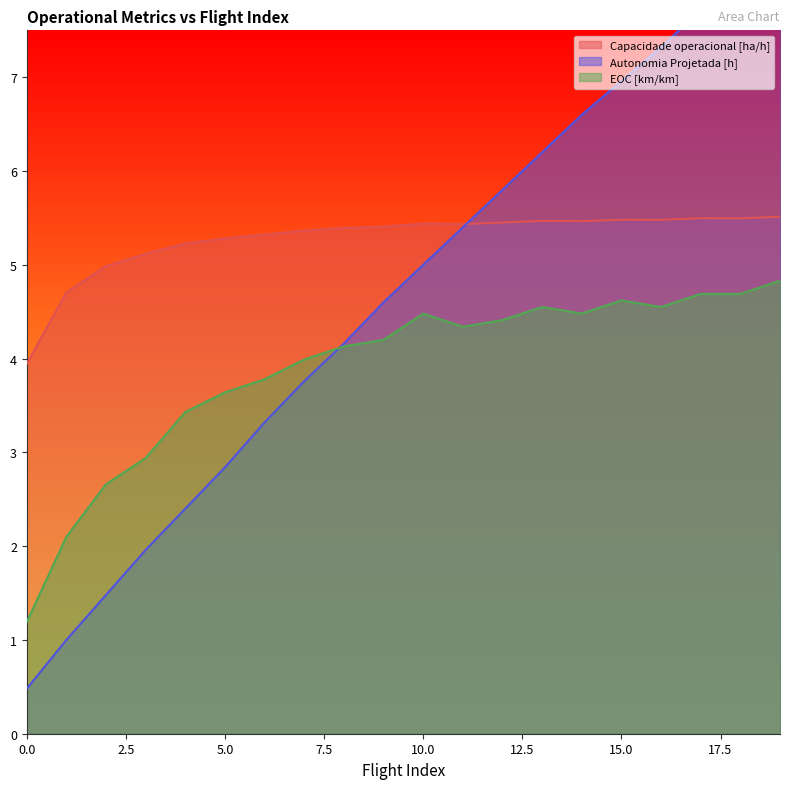

What is the sum of the EOC [km/km] values at 5 and 13?

8.2